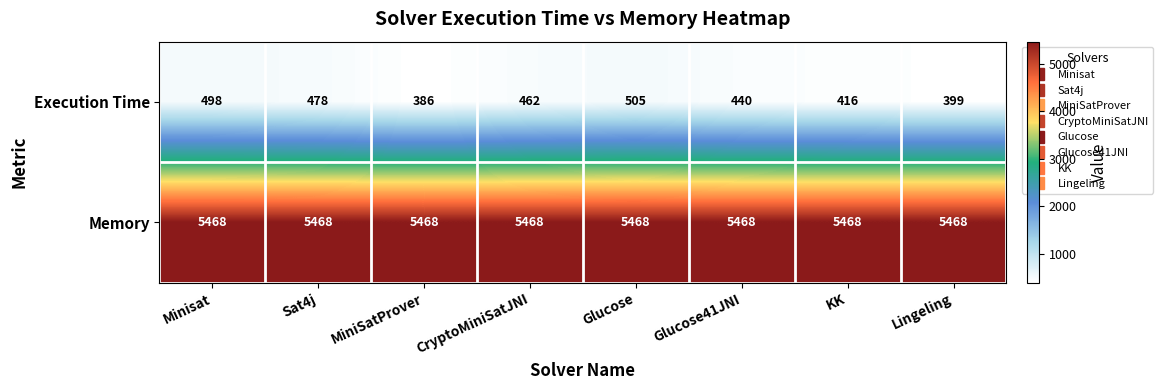

Reading left to right, extract all data points from this chart.

Execution Time: 498	478	386	462	505	440	416	399
Memory: 5468	5468	5468	5468	5468	5468	5468	5468